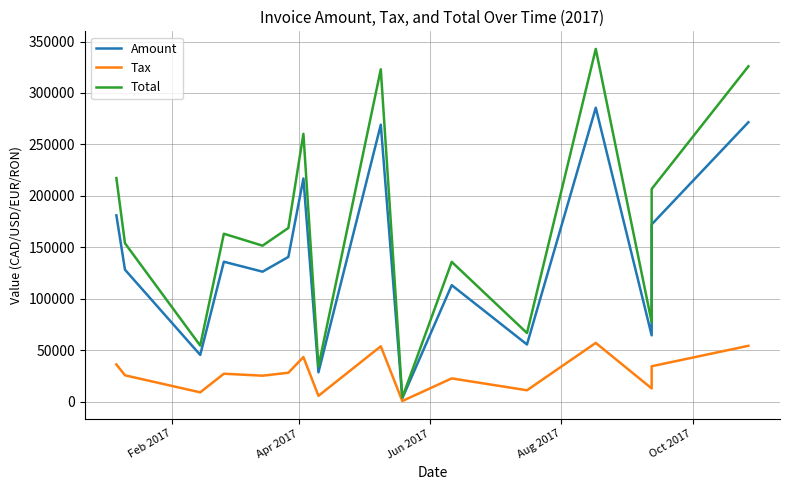

List the series in order of their peak value, lowest first.

Tax, Amount, Total